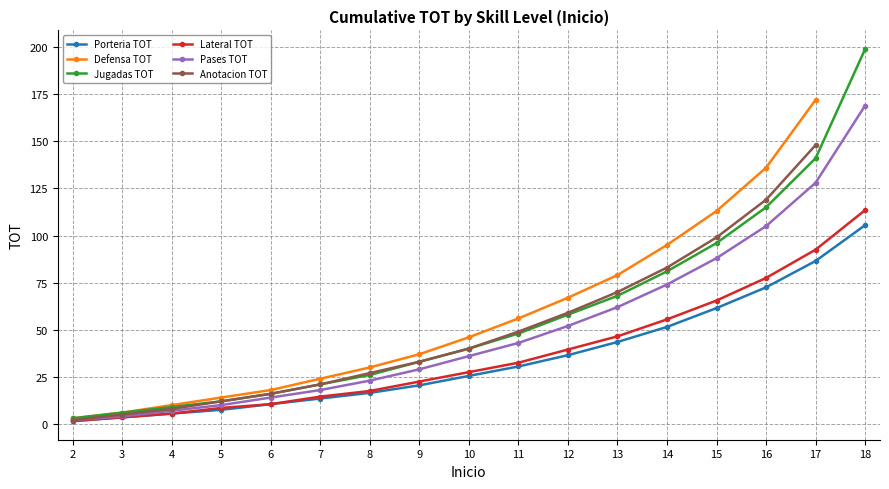

Between 6 and 13, which is larger?

13